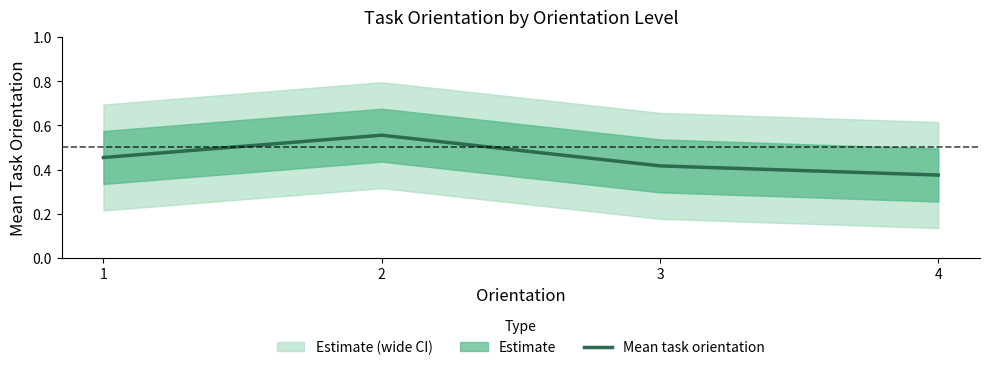

Where is the first local maximum?

2